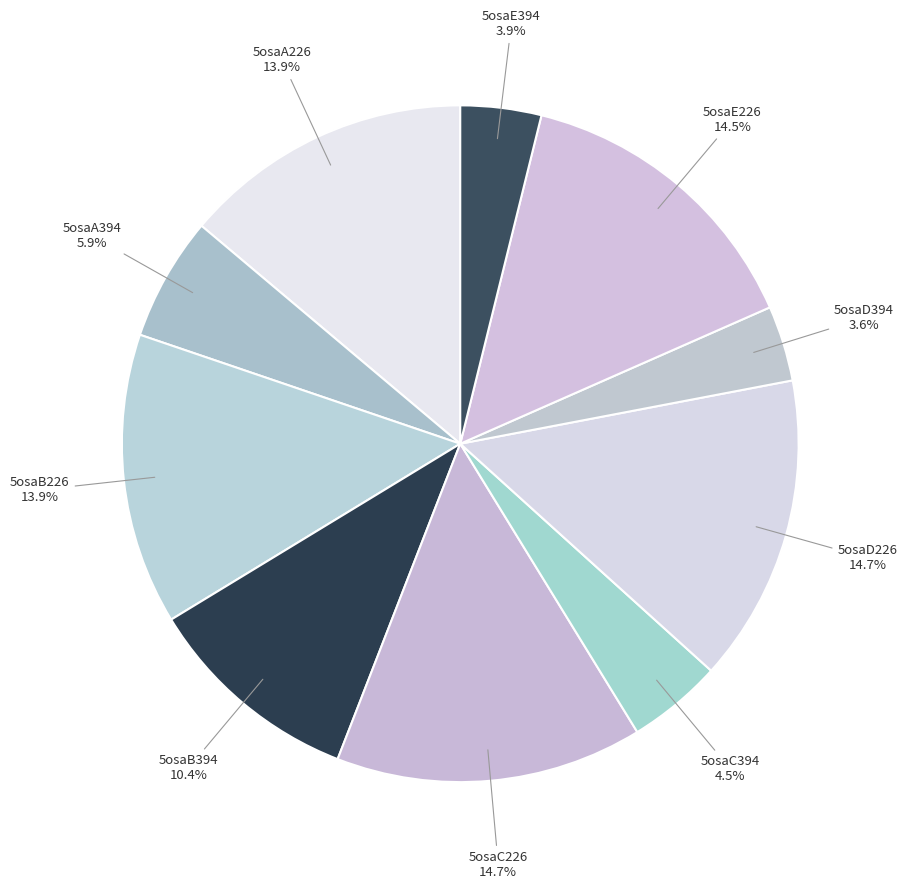

What percentage do 5osaB394 and 5osaB226 together represent?

24.3%